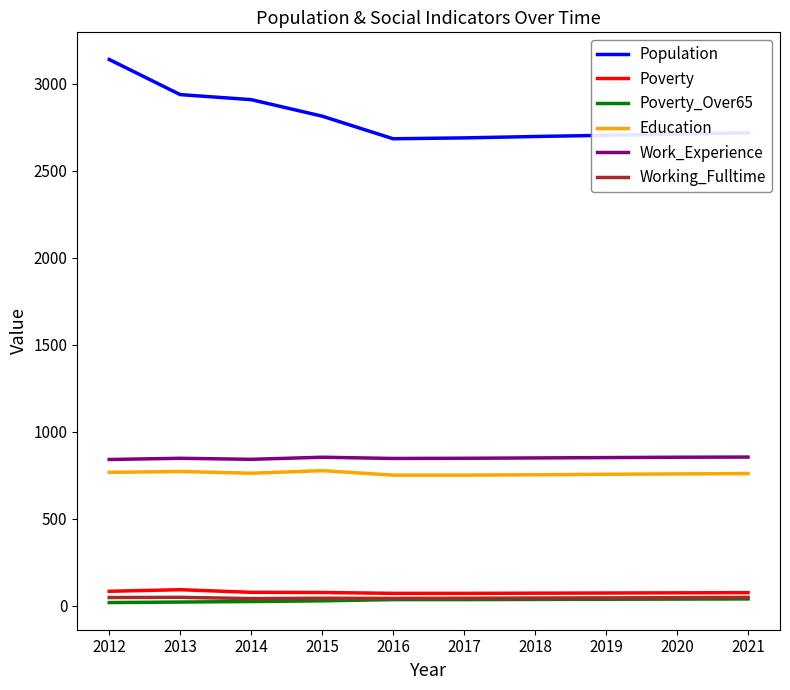

Which series has the largest range (max minus min)?

Population